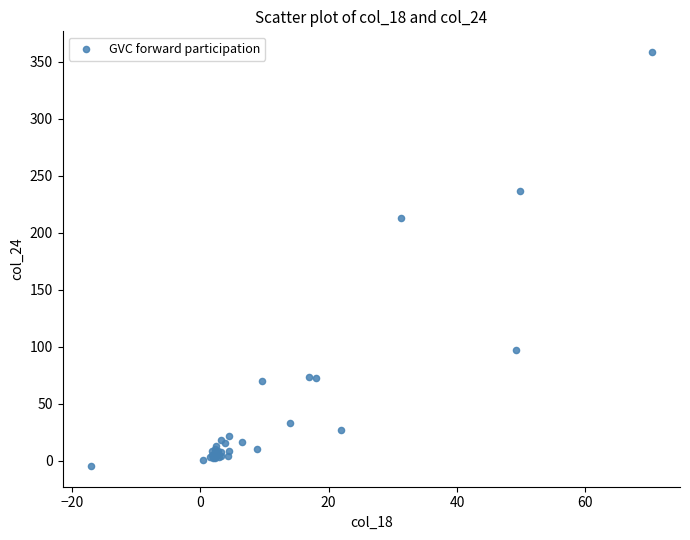

What Y value in the scatter plot is closest to 176?

213.2